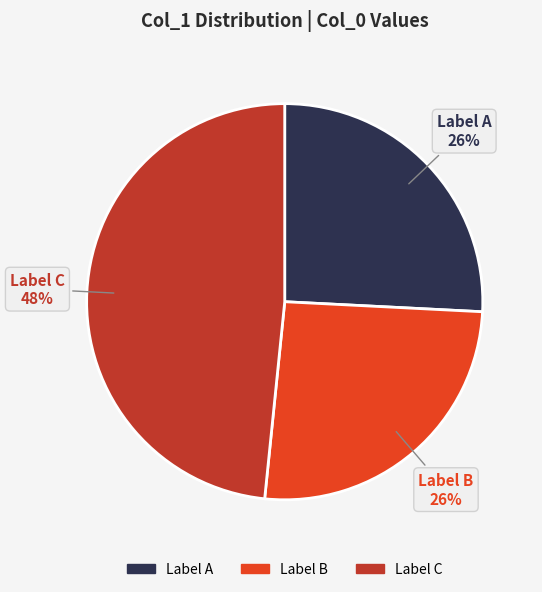

To the nearest percent, what is the average slice percentage?

33%